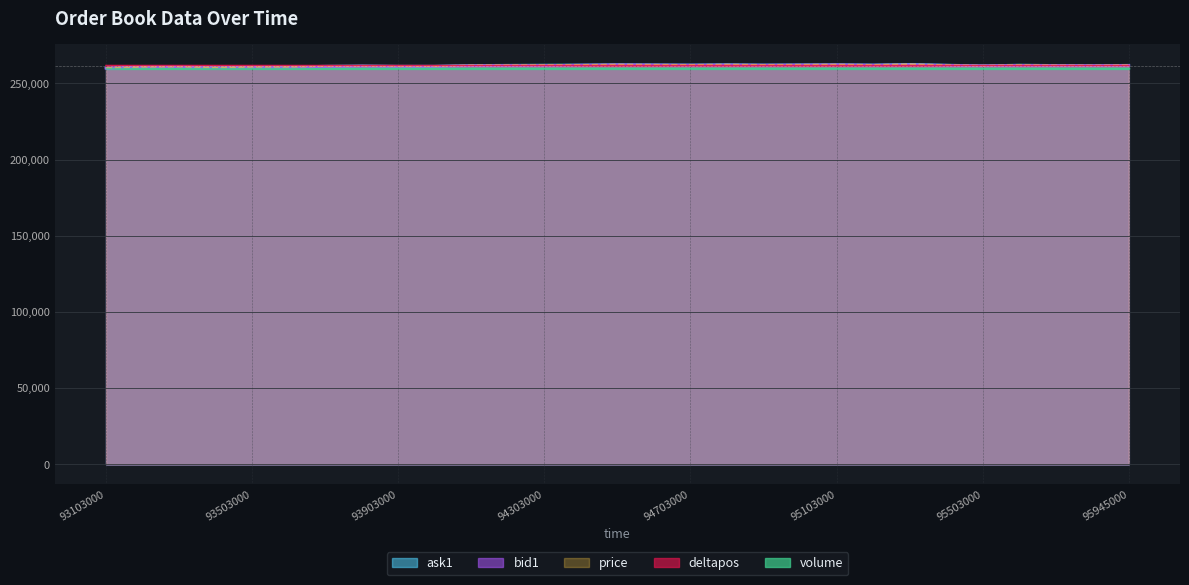

After their last crossing, which series has the higher values: ask1 or deltapos?

ask1